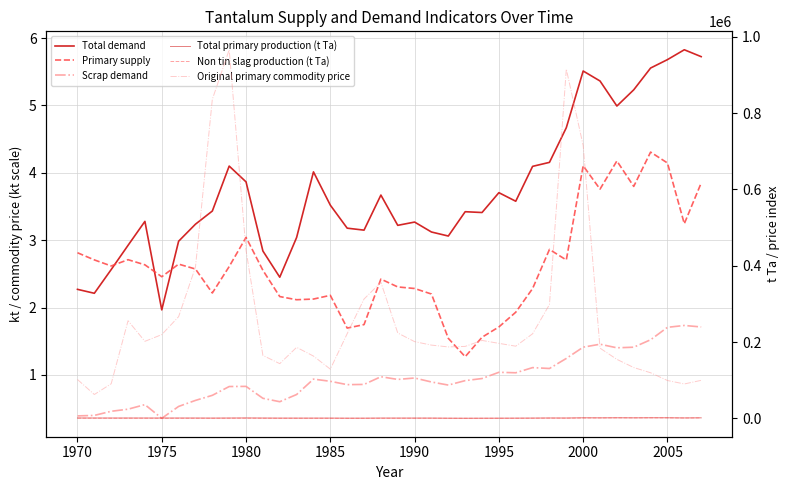

At how many categories does at least one series exceed 566027?

4